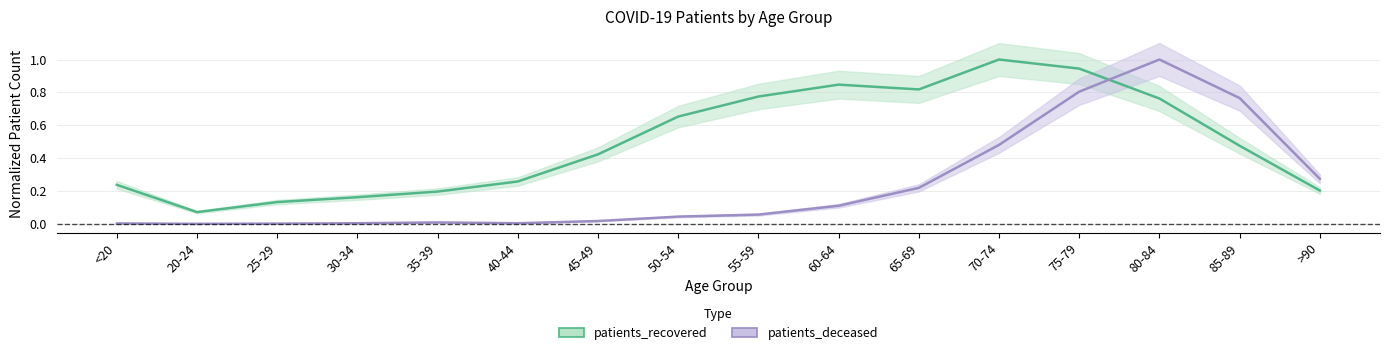

What is the sum of the patients_deceased values at 35-39 and 75-79?

0.8